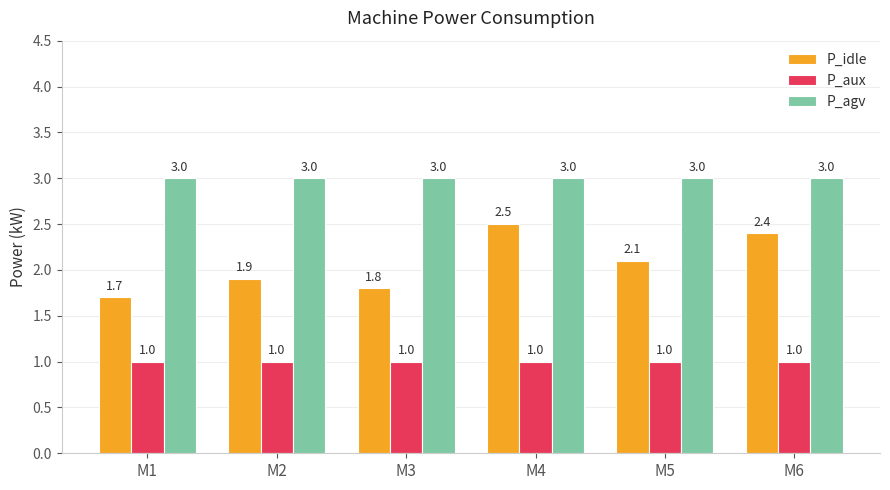

What is the value of the P_agv bar at the 4th from the left?

3.0